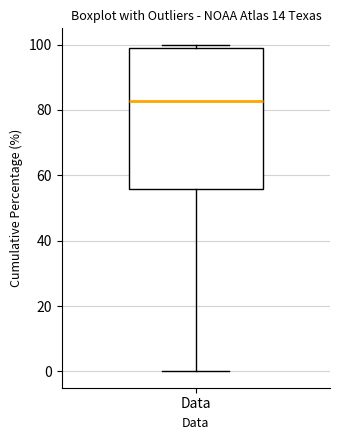

Where is the lower edge of the box for Data on the y-axis? The values are not printed on the chart, so give them approximately, as read against the axis.

56